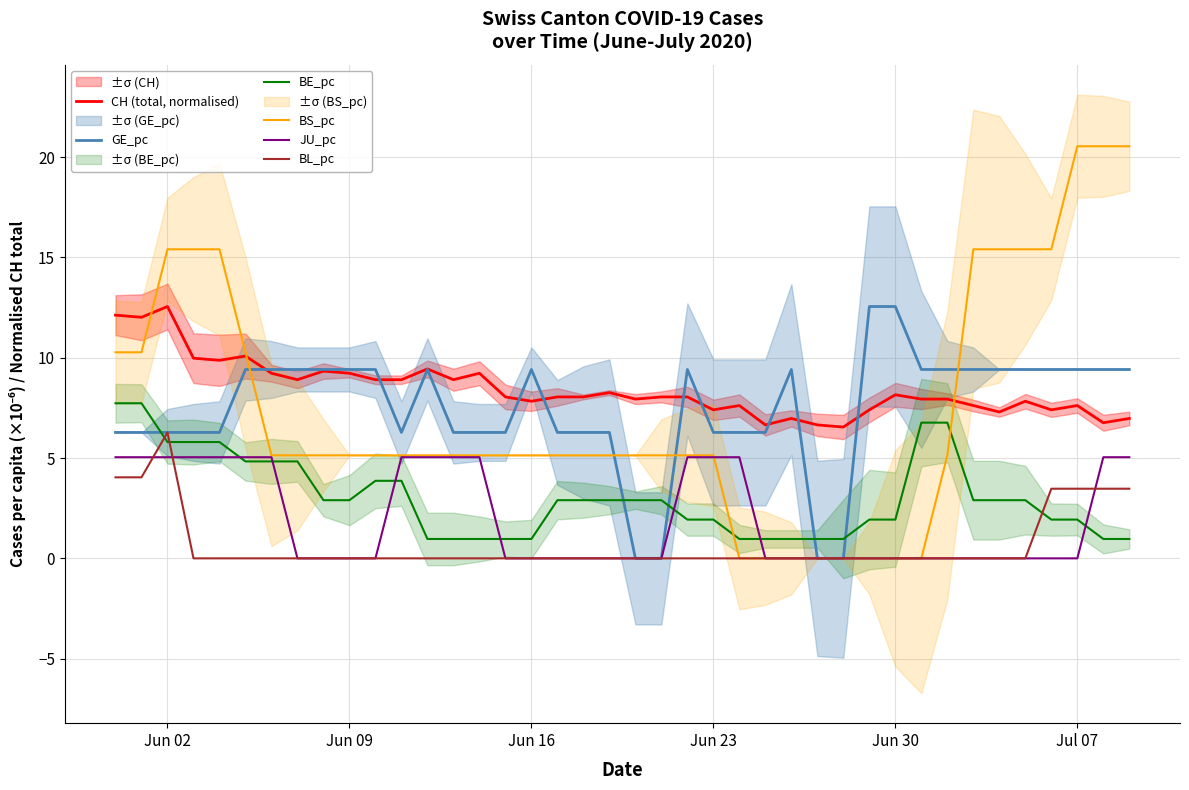

True or false: BS_pc and JU_pc intersect in this chart.

True